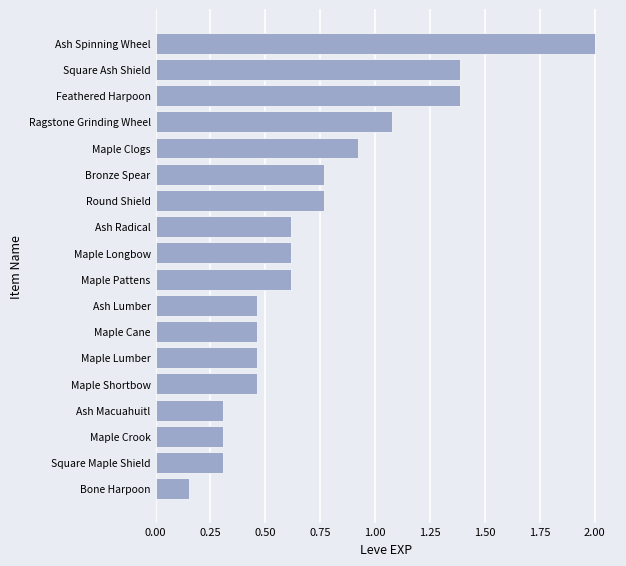

What is the change in value from Bone Harpoon to Round Shield?

+0.6